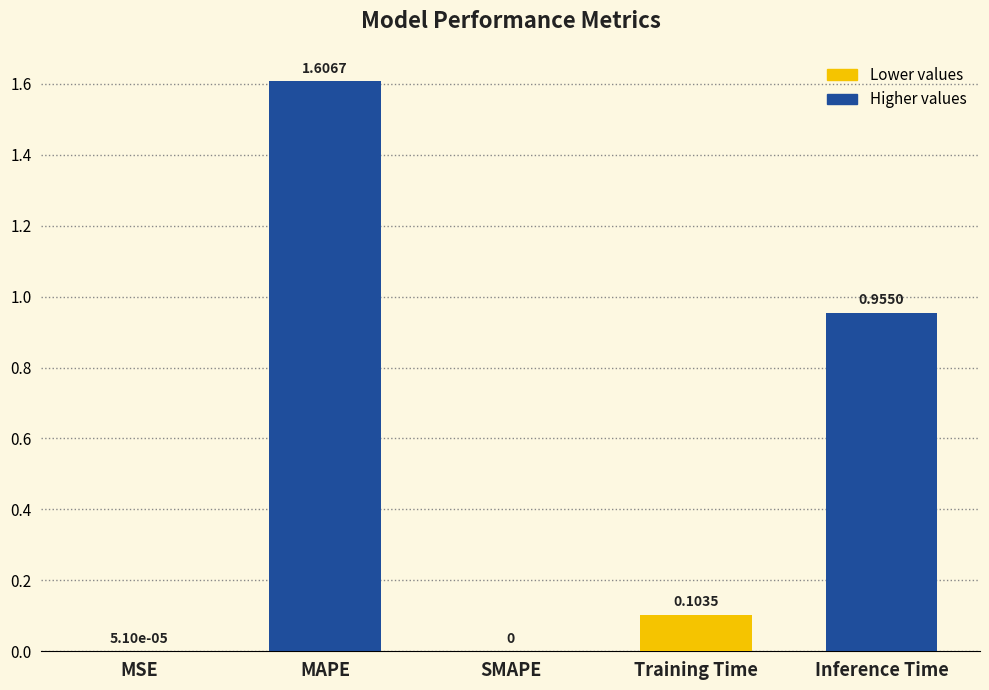

Are the bars horizontal?

No